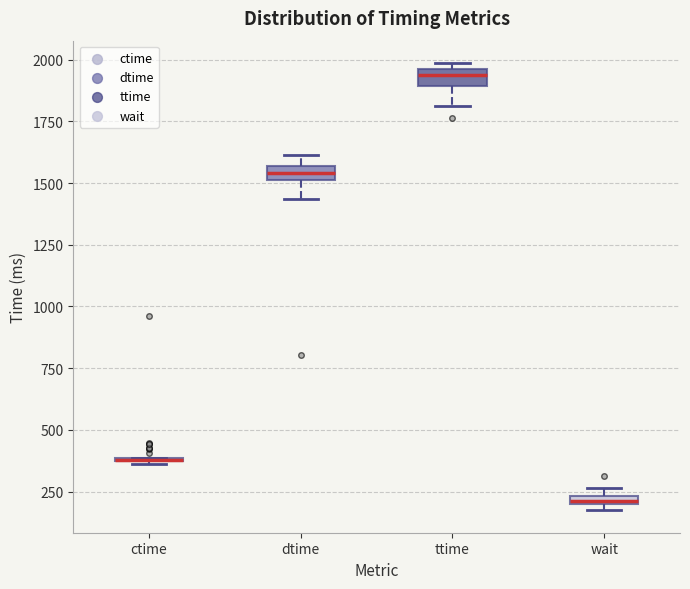

Where is the upper edge of the box for wait on the y-axis? The values are not printed on the chart, so give them approximately, as read against the axis.

250